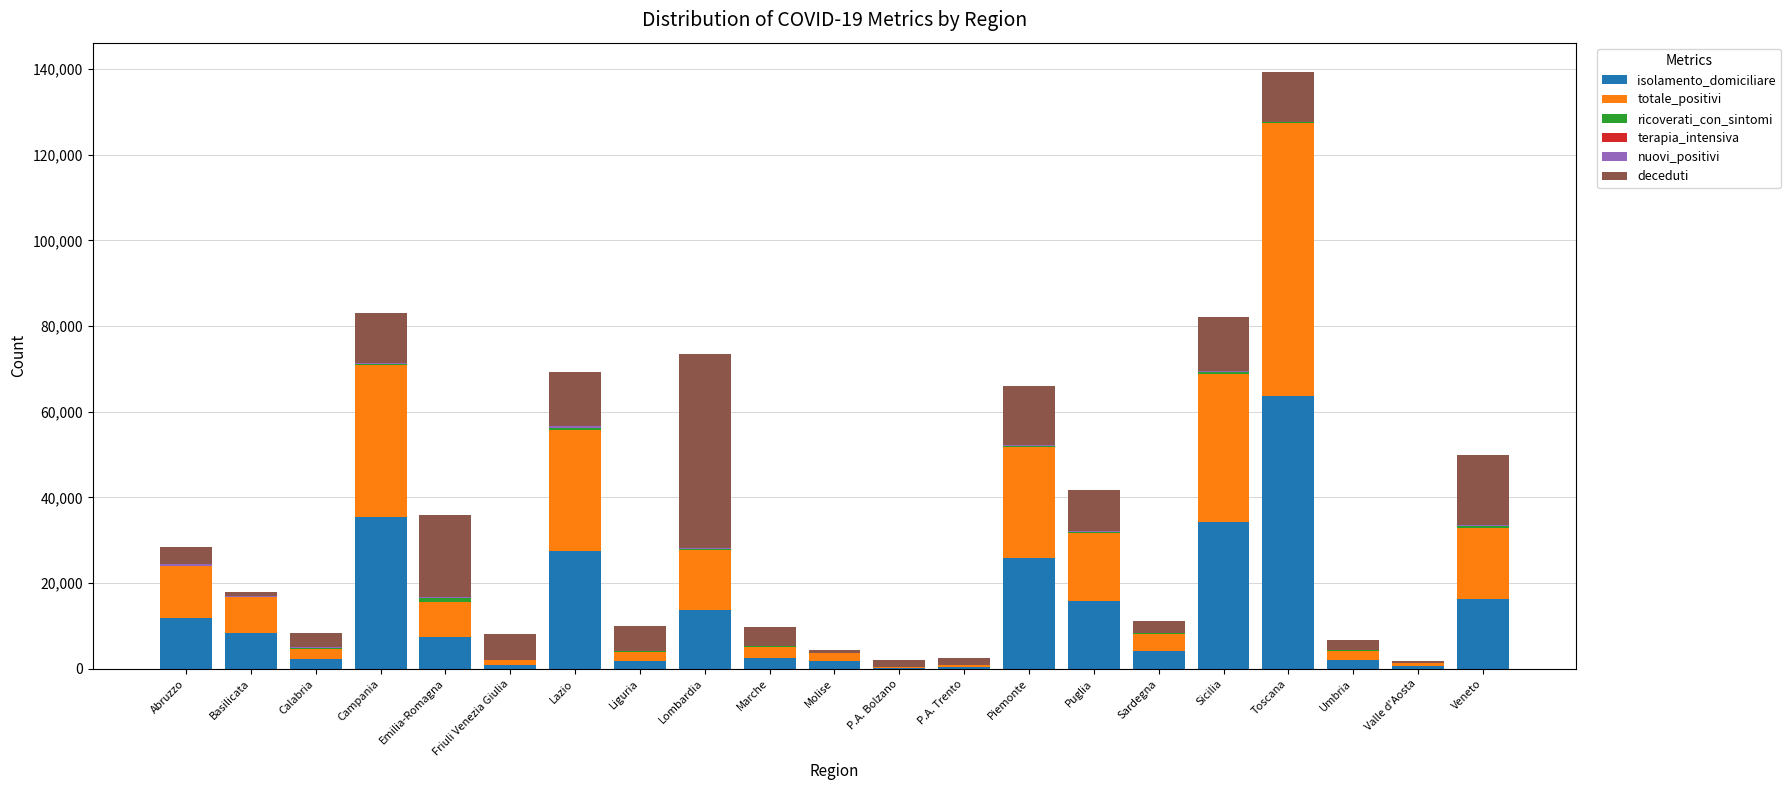

What is the maximum value for isolamento_domiciliare?

63571